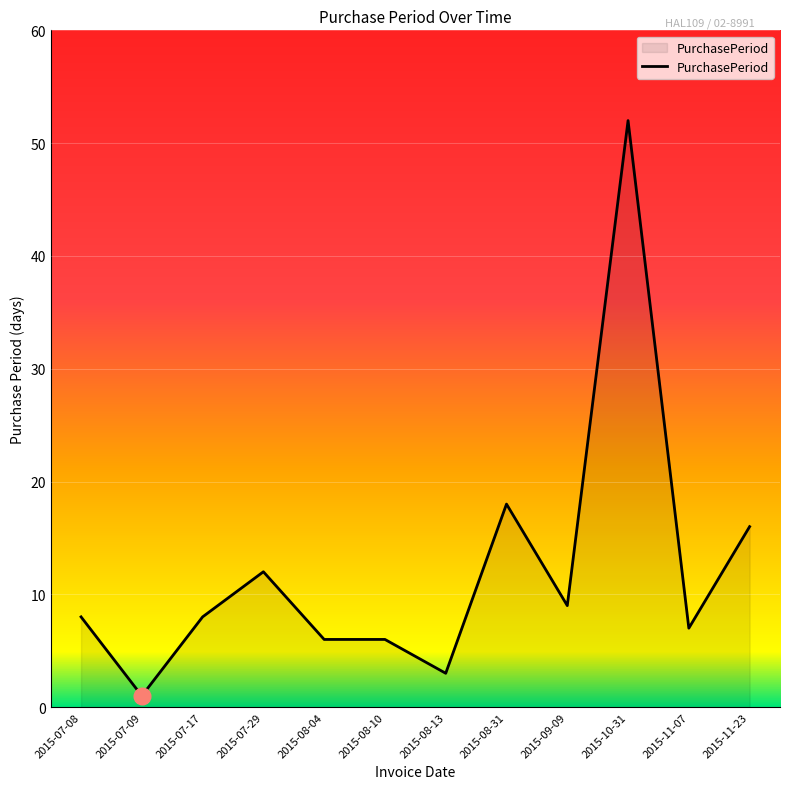

Which category has the highest value across all series?

2015-10-31